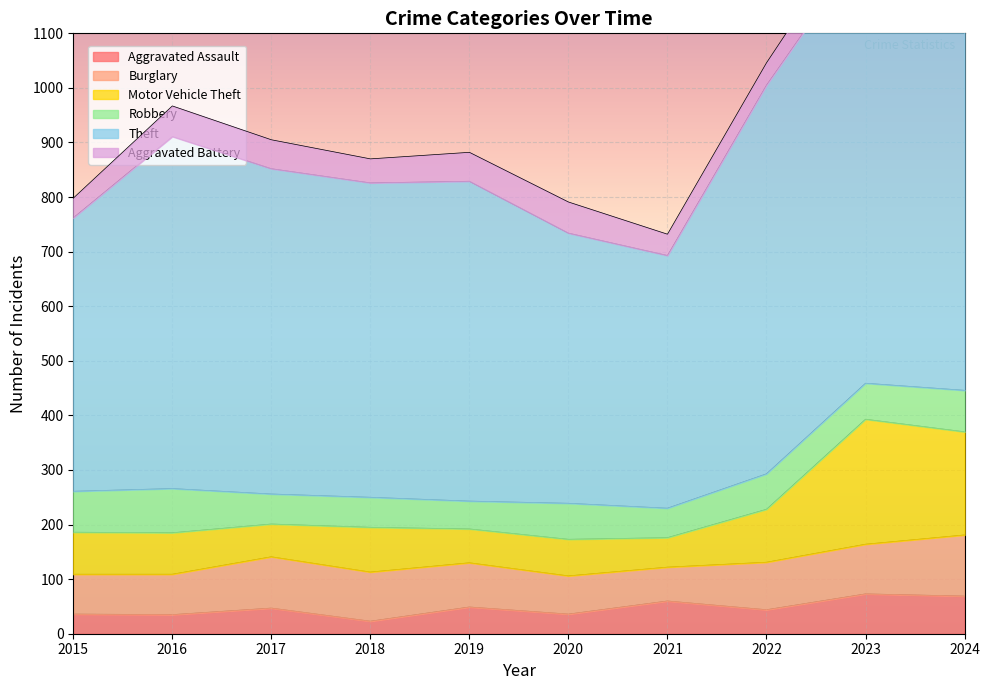

What is the difference between the second highest and second lowest values in the Aggravated Assault series?

34